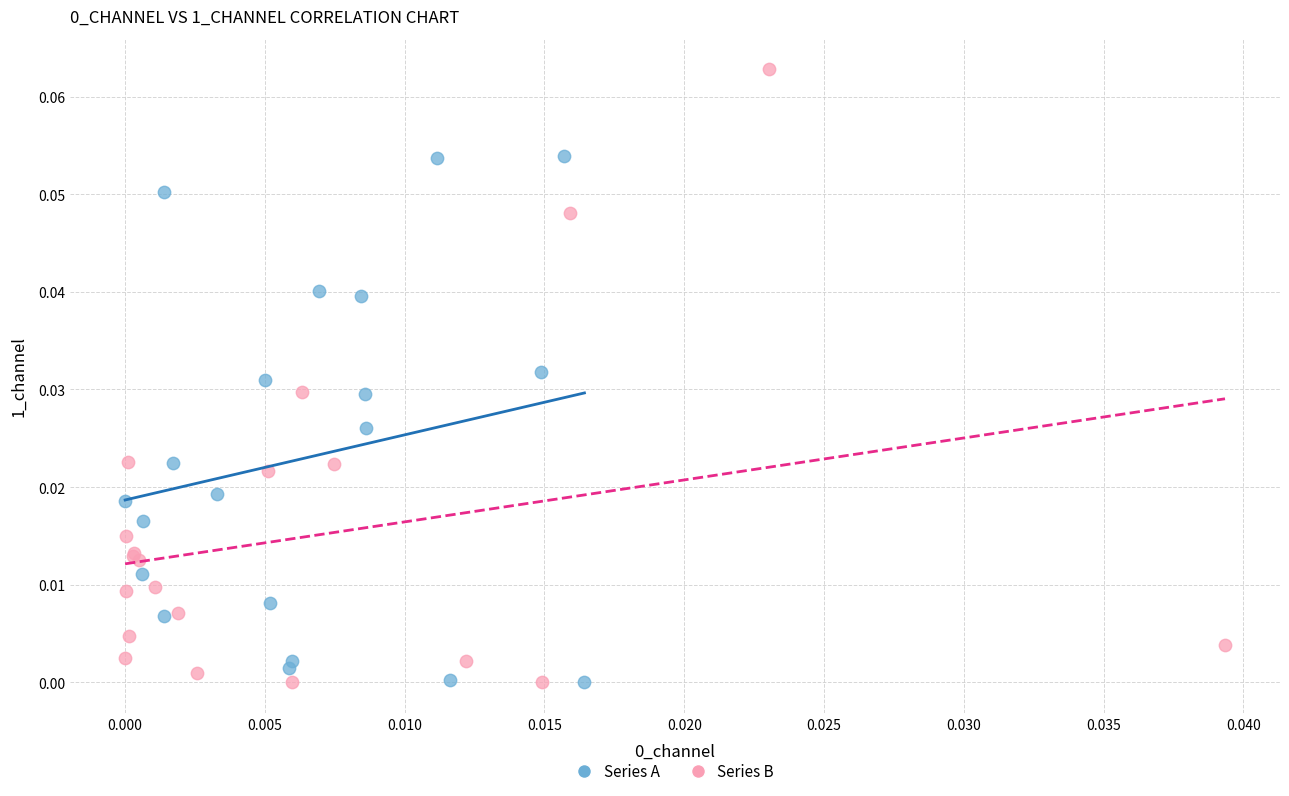

Which series has the largest Y range (max minus min)?

Series B